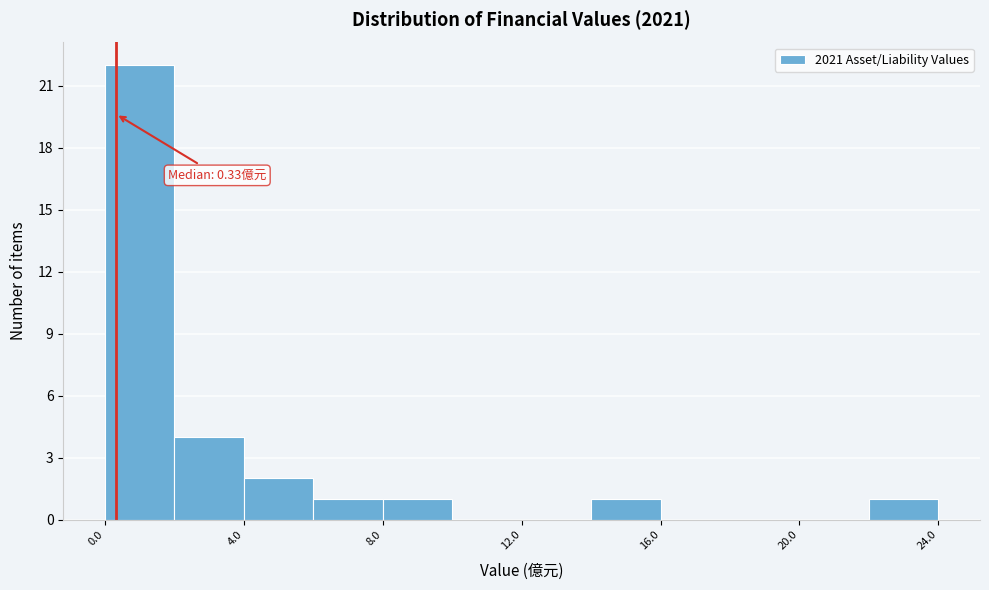

Read against the x-axis, roughly where is the centre of the tallest bar?

1.0